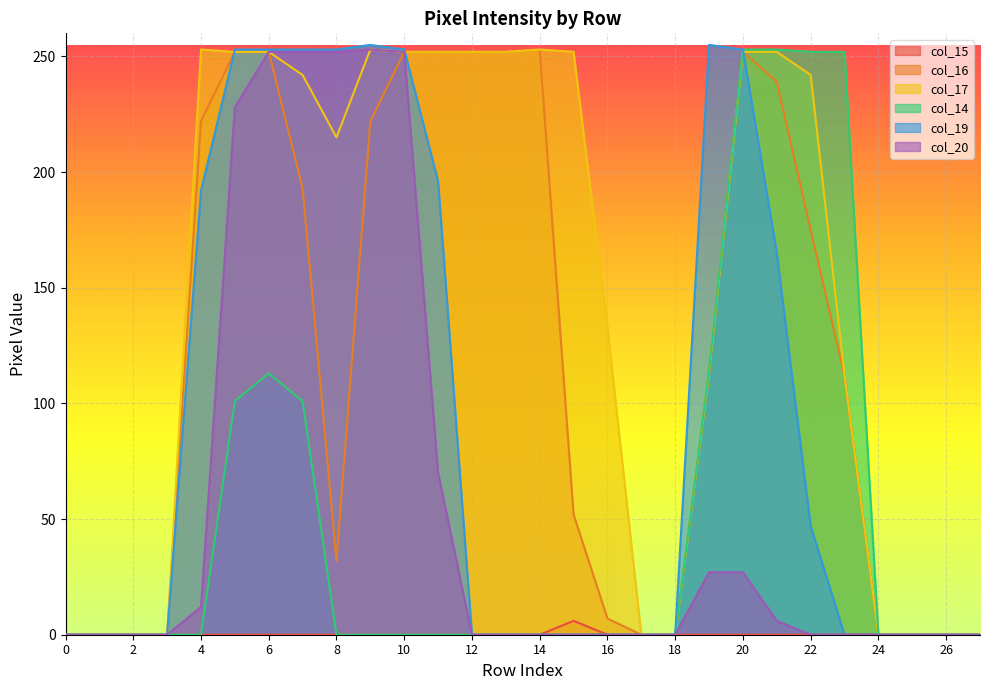

True or false: col_17 and col_16 cross at least once.

False